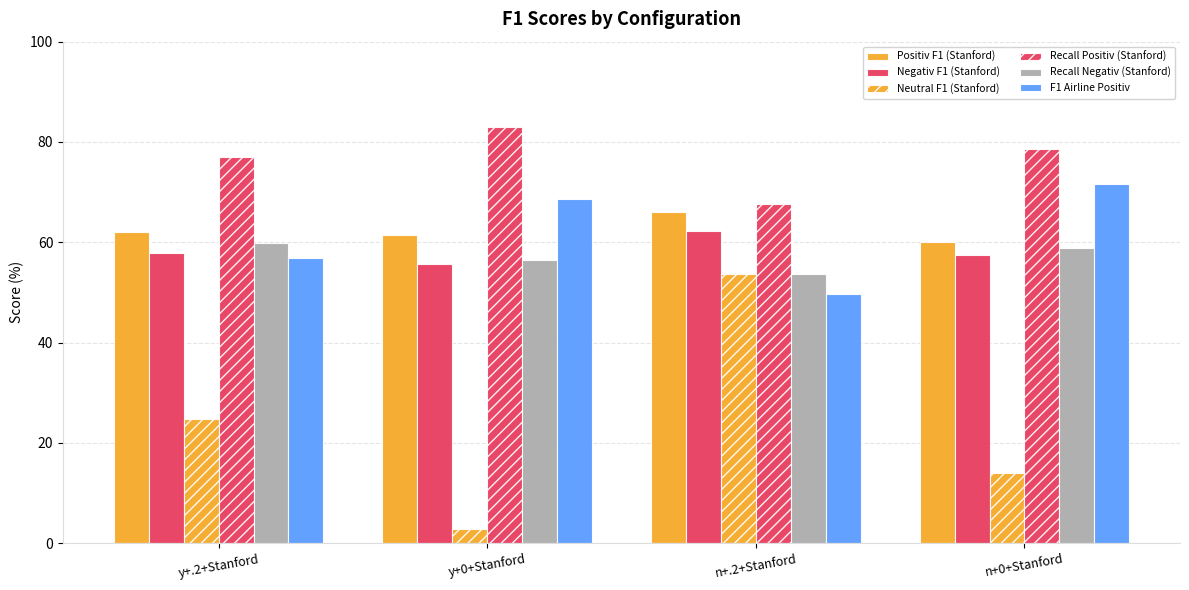

True or false: Positiv F1 (Stanford) has a value of 21.9 at y+.2+Stanford.

False